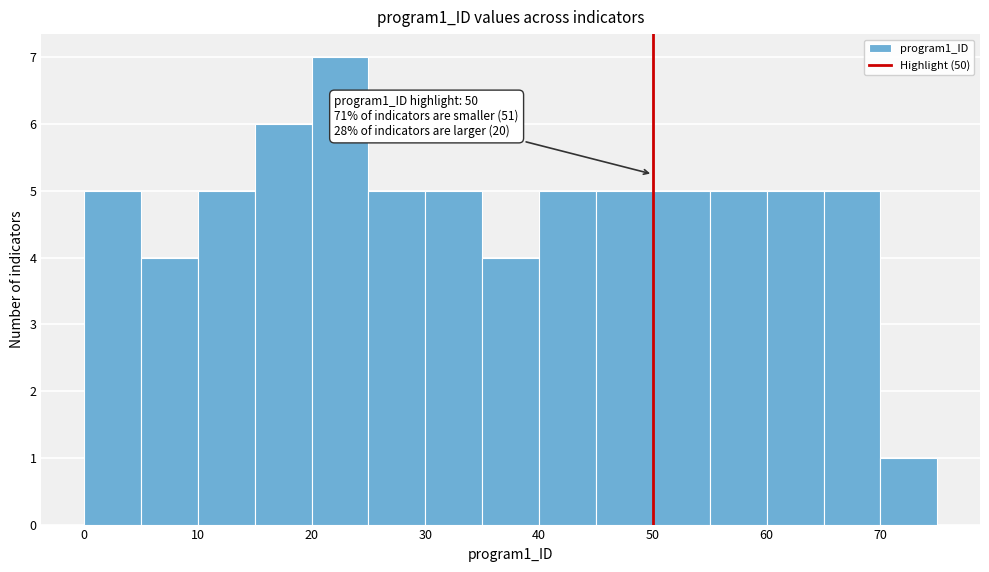

Over which range of the x-axis is the bar tallest?

20 to 25